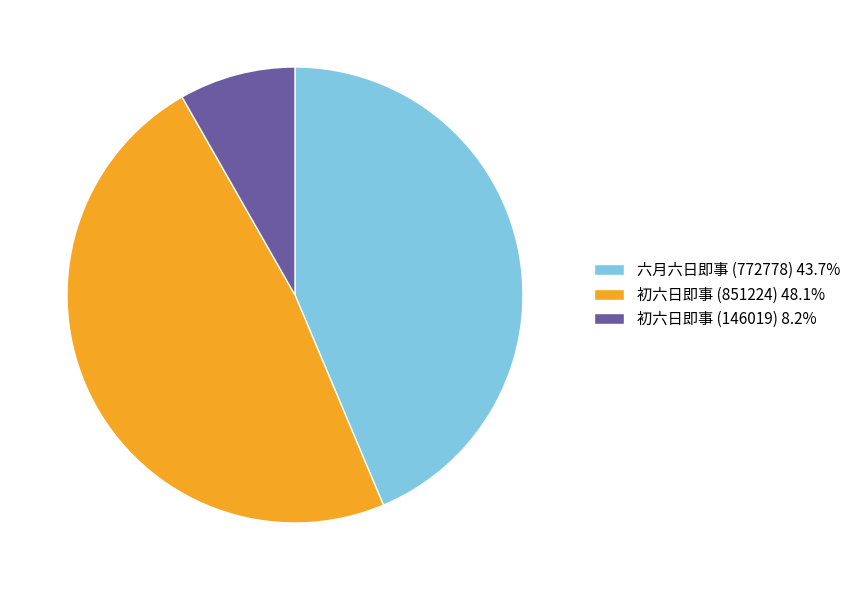

Is 初六日即事 (851224) the majority of the pie?

No